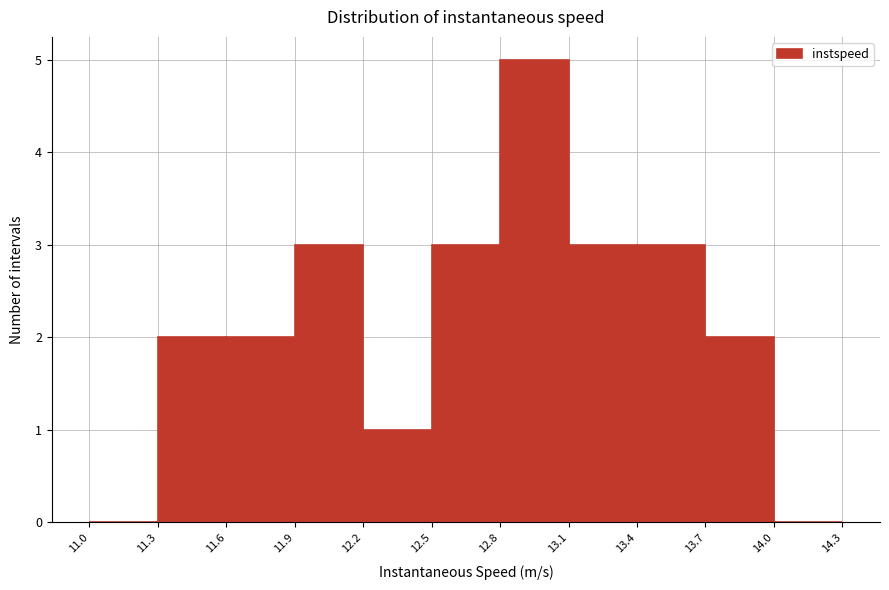

Which range on the x-axis has the tallest bar?

12.8 to 13.1